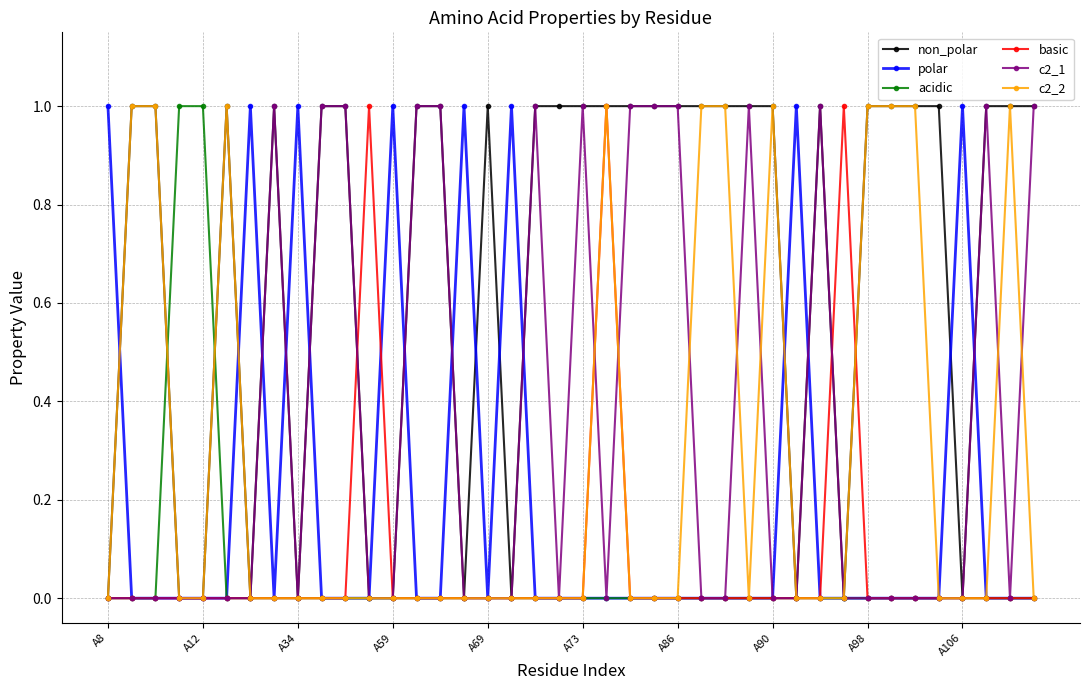

What are all the series names shown in the legend?

non_polar, polar, acidic, basic, c2_1, c2_2